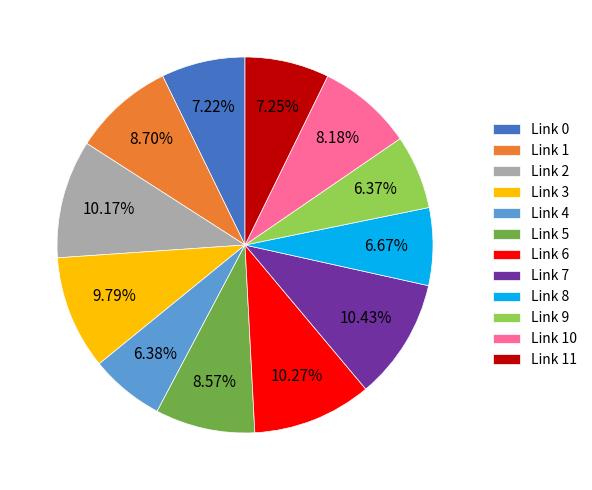

Combined, do Link 10 and Link 6 account for over 50%?

No